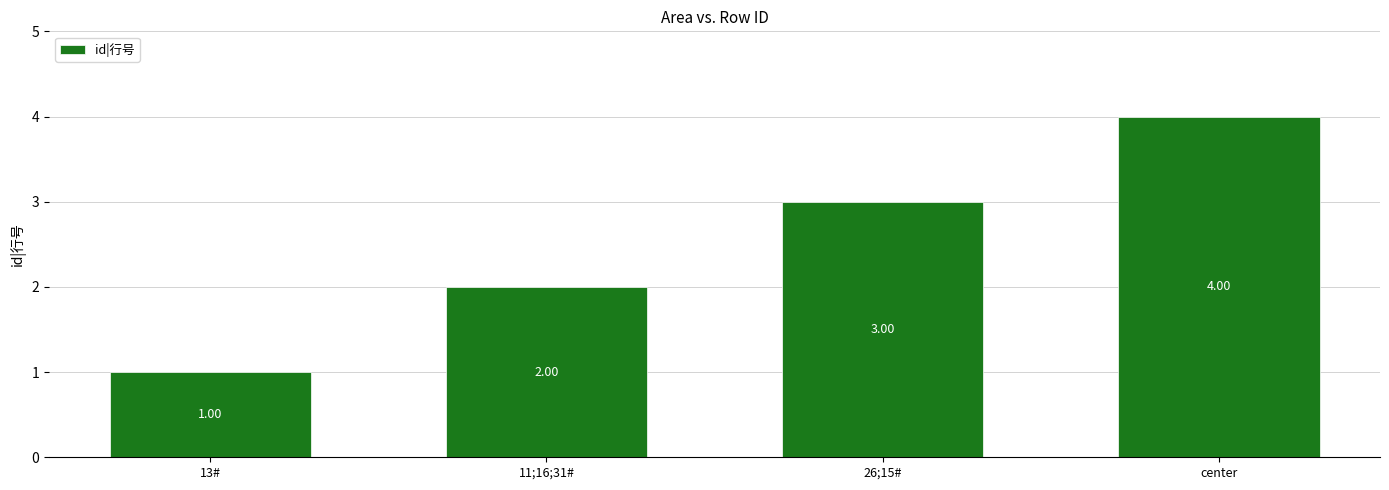

Reading right to left, list all the values displayed in this chart.

center=4	26;15#=3	11;16;31#=2	13#=1